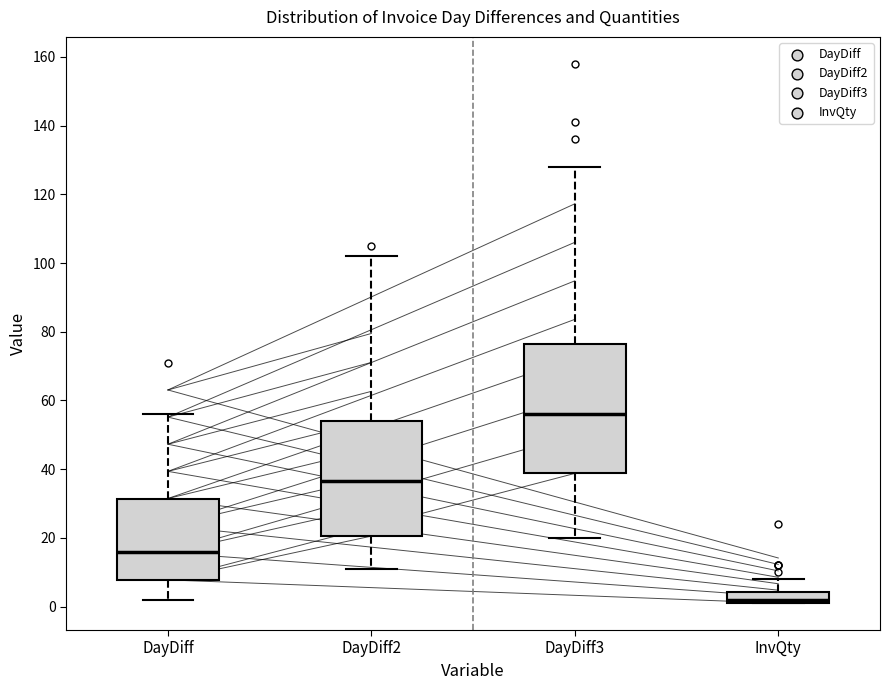

Reading left to right, transcribe this box plot: for each box, give where its median line is, the range the box spans, and where its two whiskers end, as read against the y-axis. The values are not printed on the chart, so give them approximately, as read against the axis.

DayDiff: median 16, box 8 to 32, whiskers 2 to 56
DayDiff2: median 36, box 20 to 54, whiskers 12 to 102
DayDiff3: median 56, box 38 to 76, whiskers 20 to 128
InvQty: median 2 (just above the box's lower edge), box 2 to 4, whiskers 2 to 8